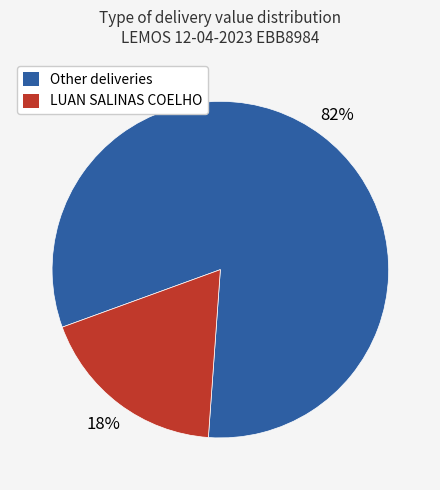

Is there any slice that represents more than half of the pie?

Yes